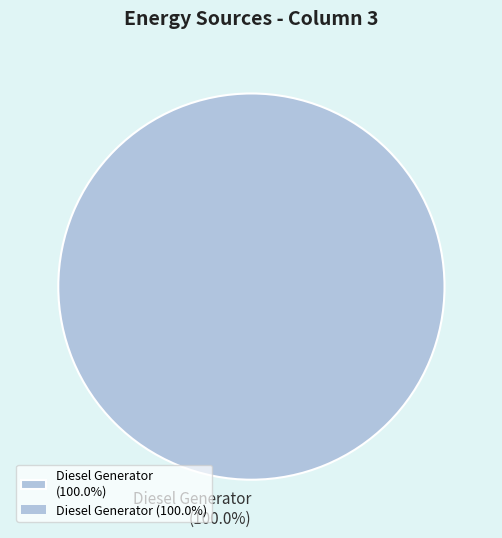

Which slice represents more than half of the pie?

Diesel Generator (100.0%)